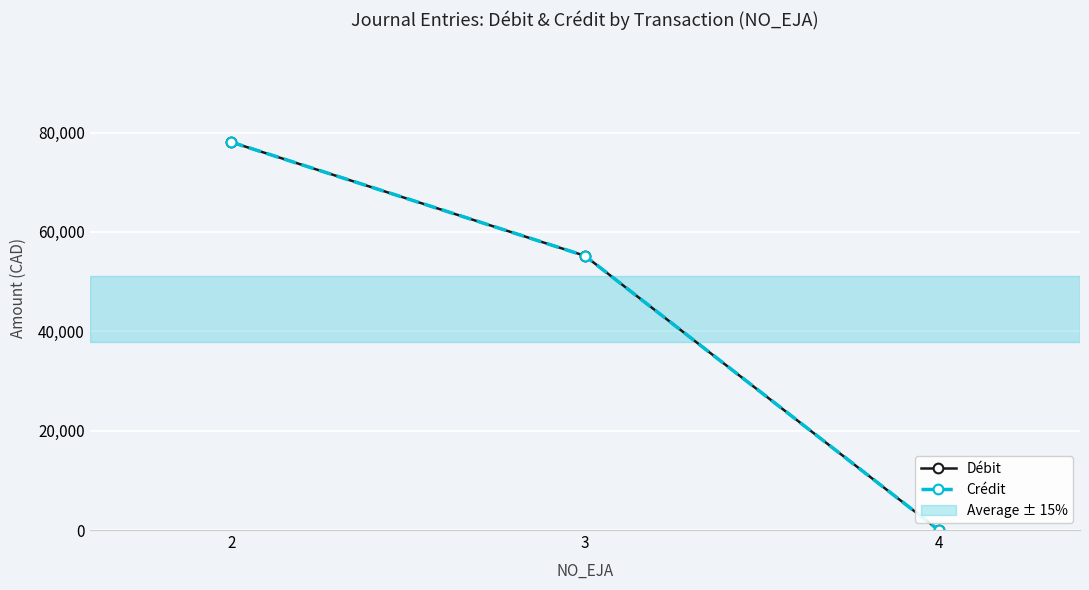

Does the chart display data point markers on the line(s)?

Yes